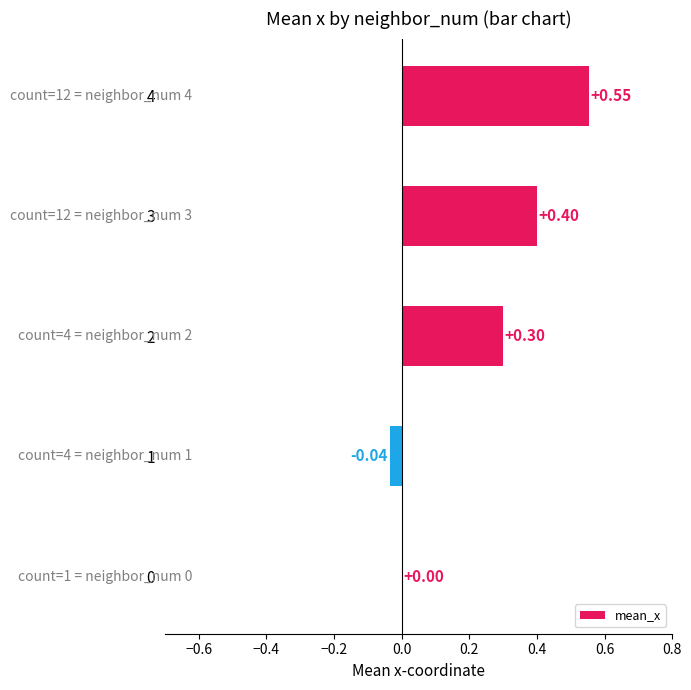

What is the sum of all values?

1.2